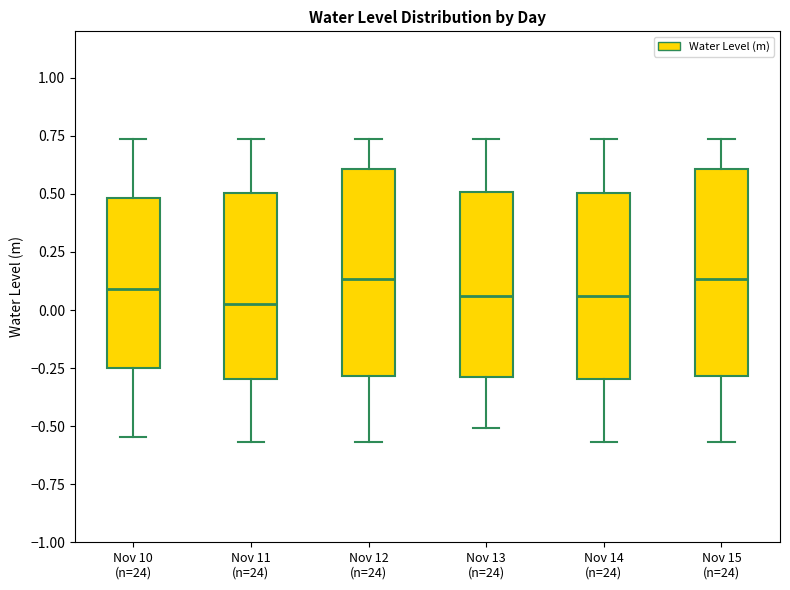

Where is the upper edge of the box for Nov 12 (n=24) on the y-axis? The values are not printed on the chart, so give them approximately, as read against the axis.

0.60